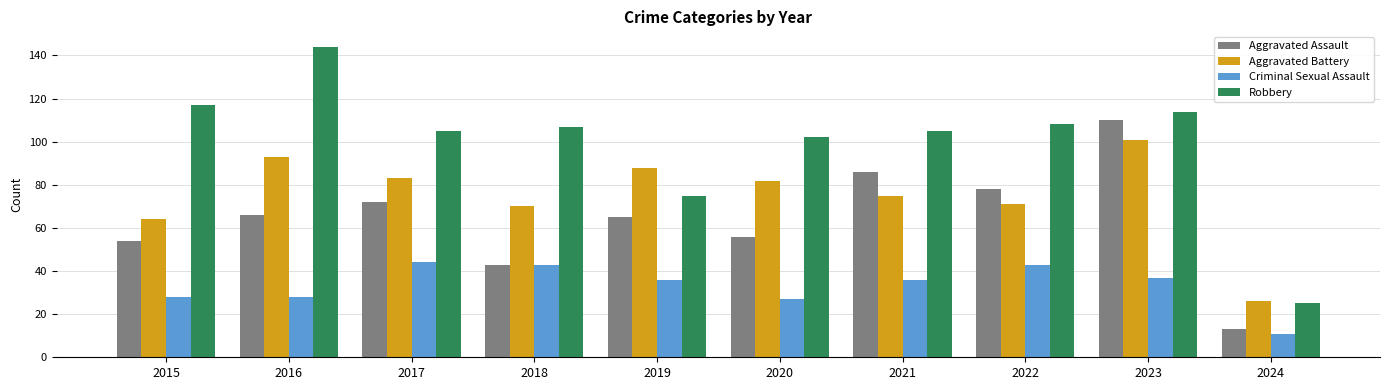

What is the smallest value displayed?

11